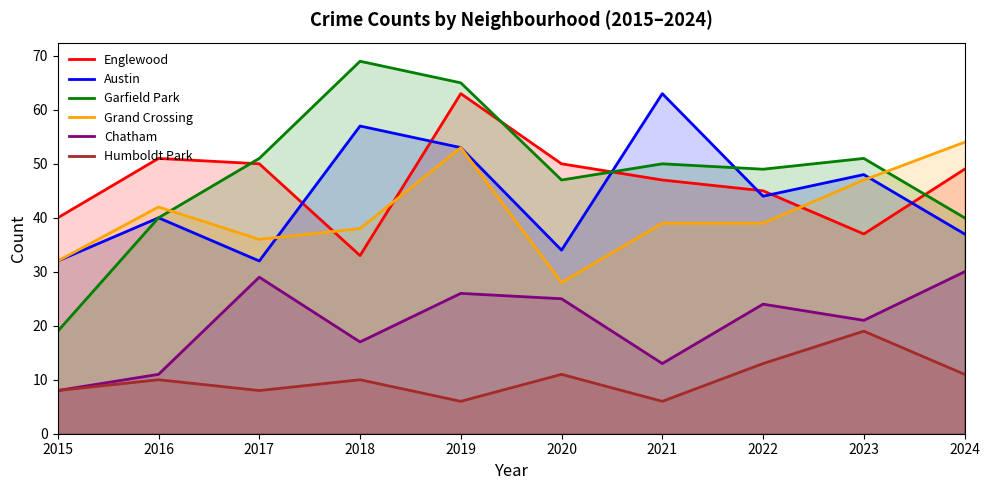

What is the value of the Chatham point at the 8th from the left?

24